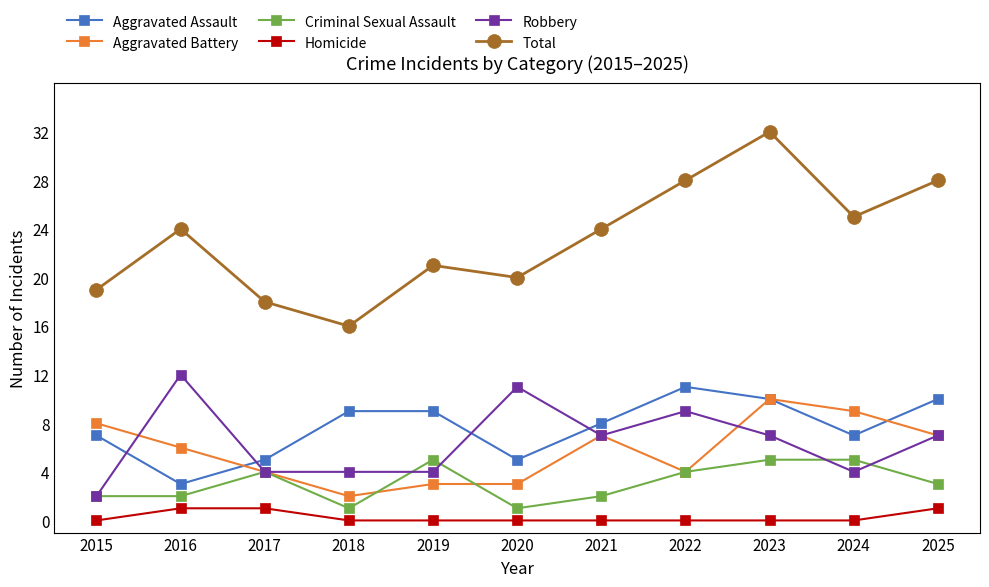

How many times do Aggravated Assault and Robbery cross each other?

4